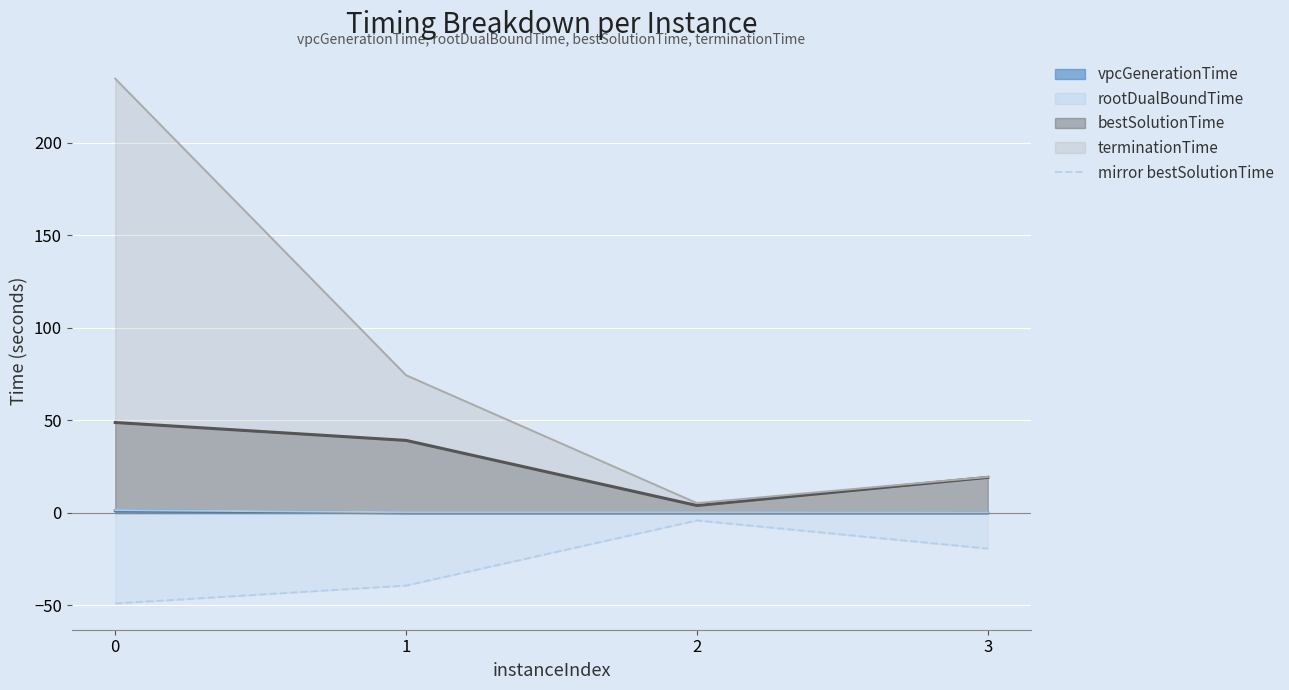

List the labels in order of value, smallest first.

0, 1, 3, 2